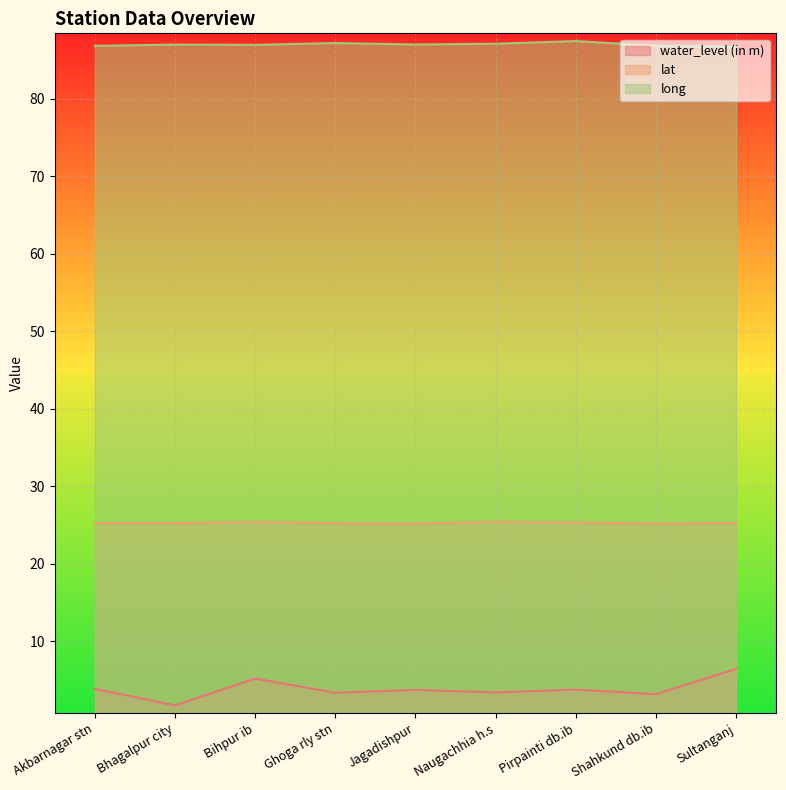

Reading left to right, list all the values displayed in this chart.

water_level (in m): 3.9	1.7	5.2	3.4	3.7	3.4	3.8	3.2	6.4
lat: 25.2	25.2	25.4	25.2	25.2	25.4	25.3	25.2	25.2
long: 86.8	87.0	86.9	87.2	87.0	87.1	87.4	86.8	86.7